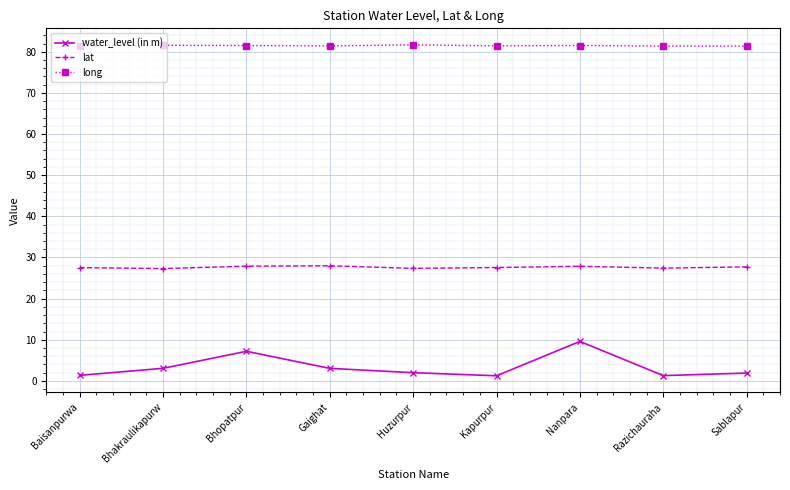

At which category does water_level (in m) reach its first local peak?

Bhopatpur